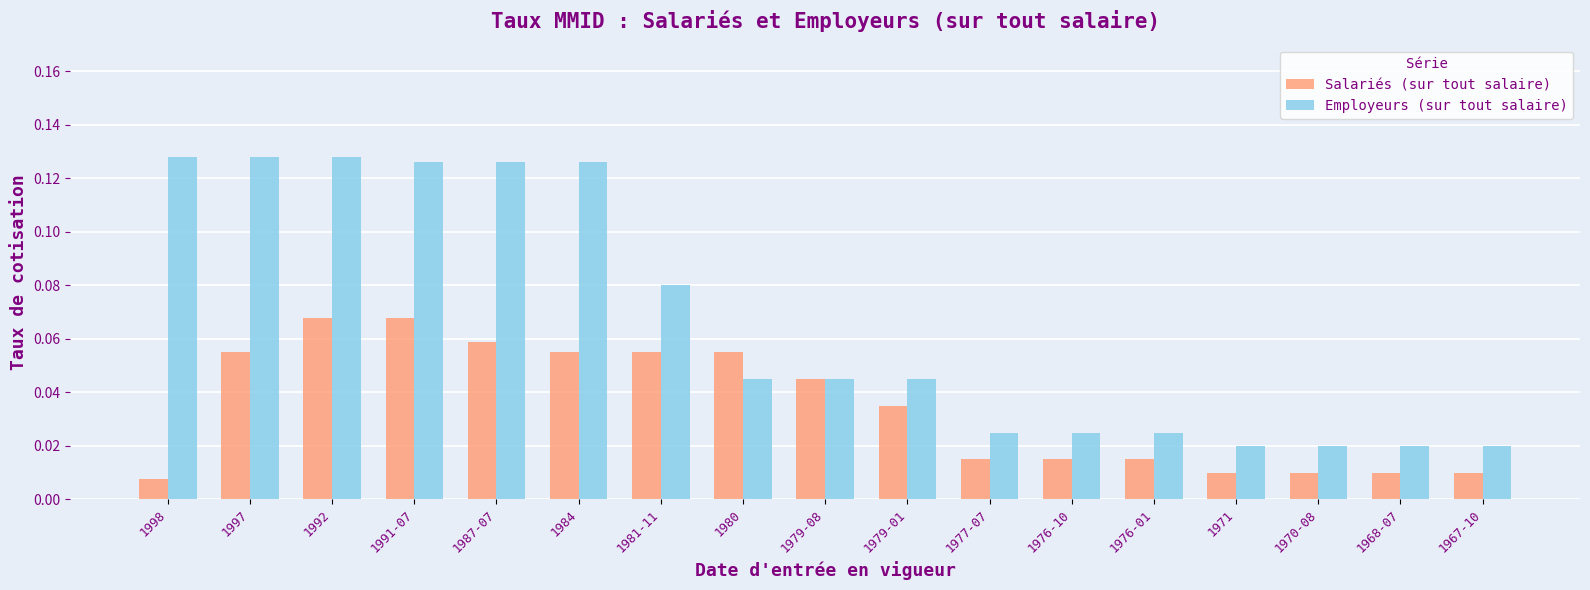

What is the label of the 8th bar from the right?

1979-01